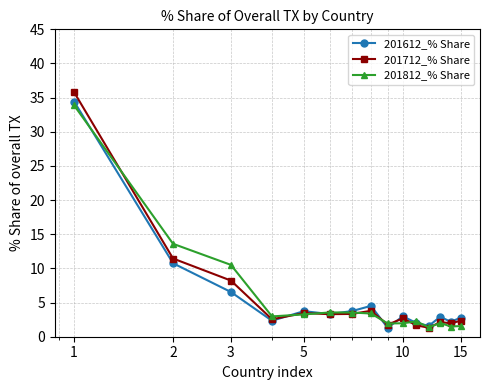

What is the minimum value shown in the chart?

1.3